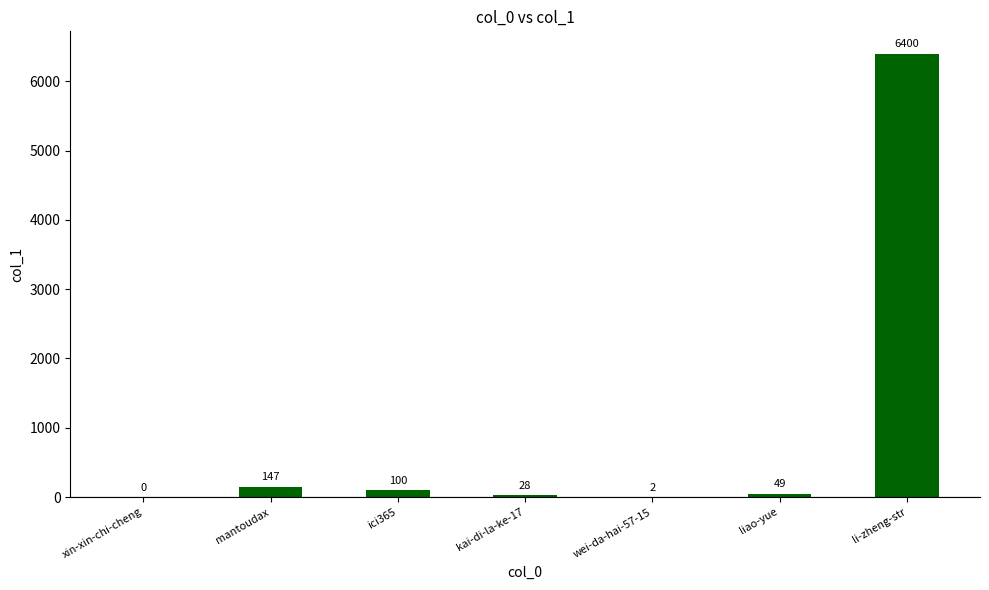

Reading left to right, extract all data points from this chart.

xin-xin-chi-cheng=0	mantoudax=147	ici365=100	kai-di-la-ke-17=28	wei-da-hai-57-15=2	liao-yue=49	li-zheng-str=6400